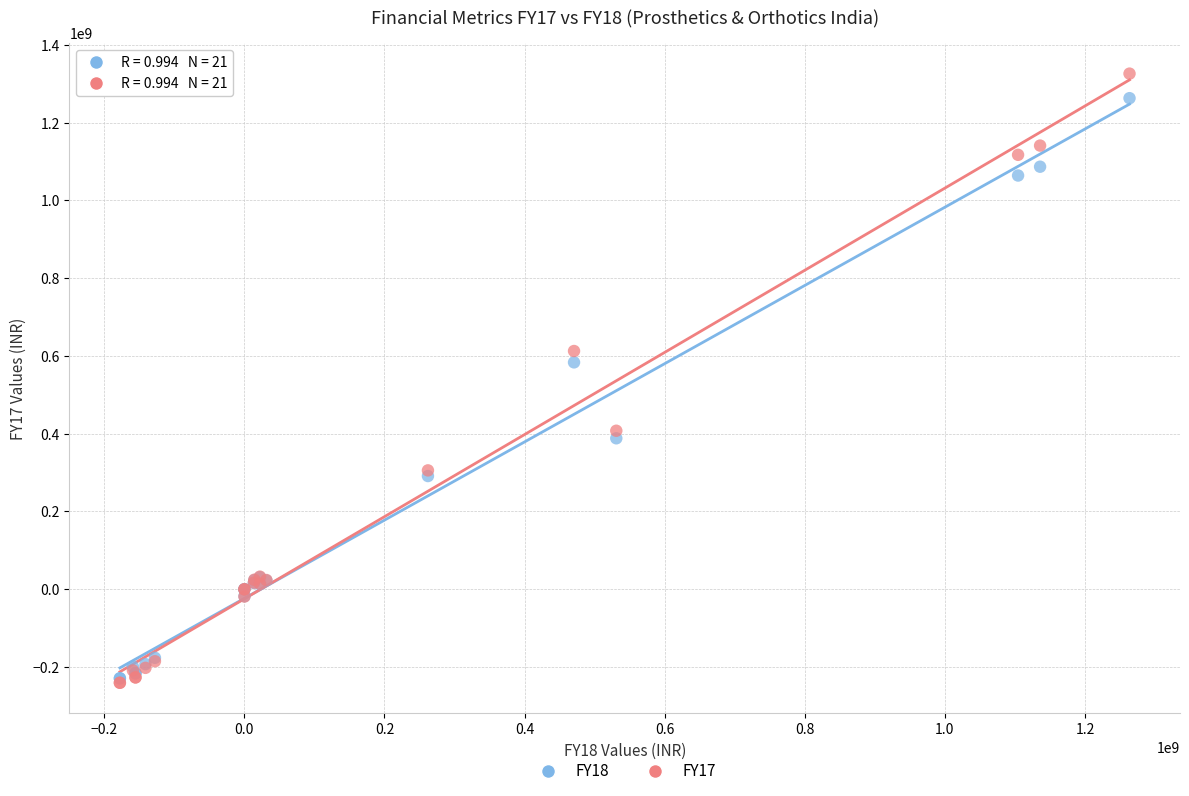

What are all the series names shown in the legend?

FY18, FY17